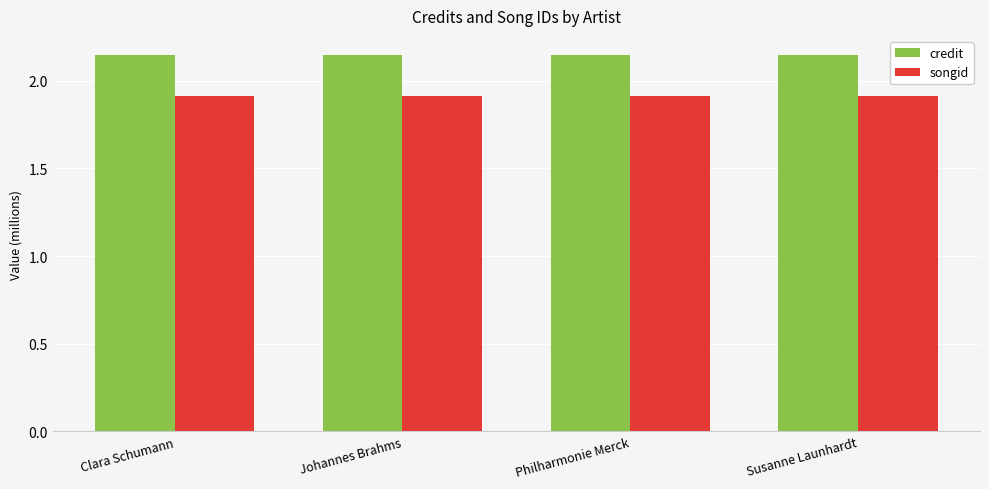

What is the smallest value displayed?

1.9